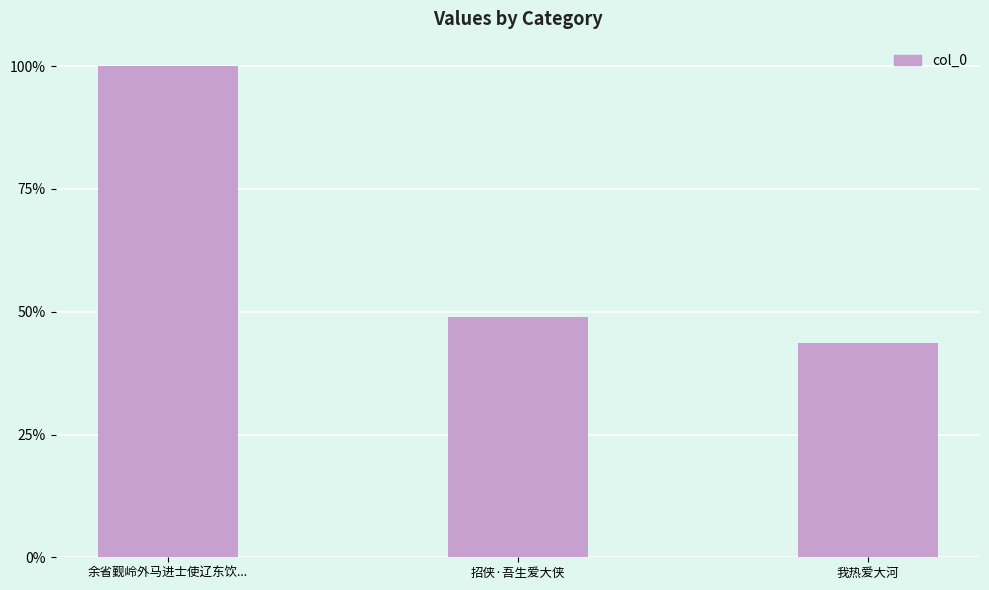

Are the bars horizontal?

No